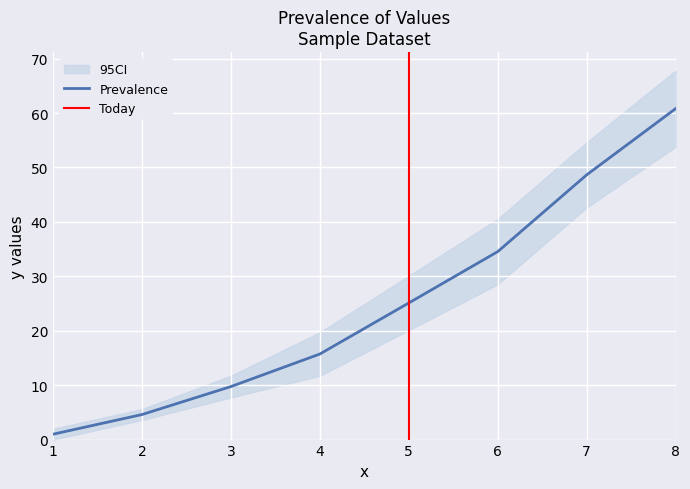

True or false: xerr and yerr cross at least once.

False